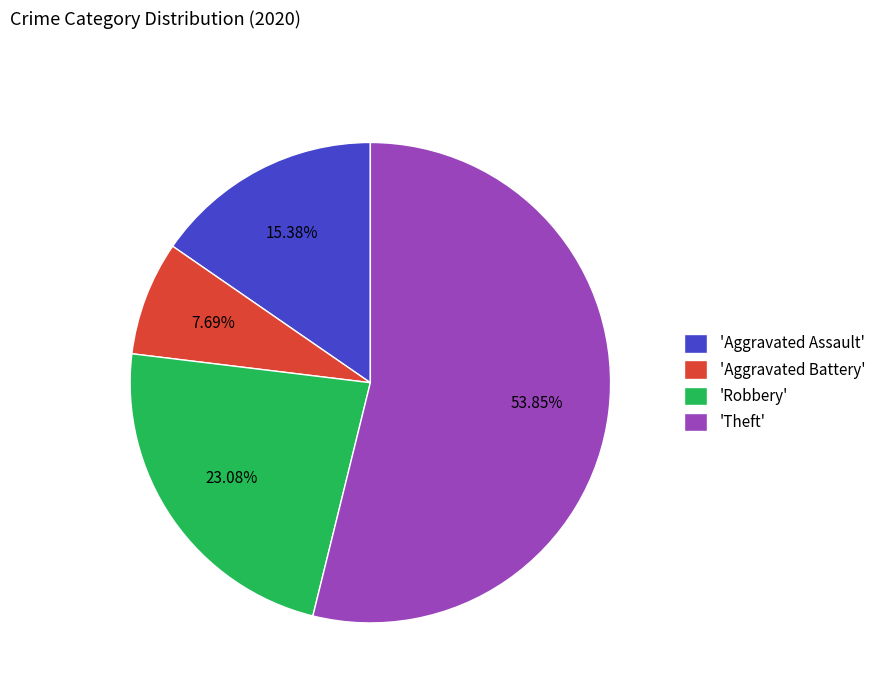

Is there any slice that represents more than half of the pie?

Yes